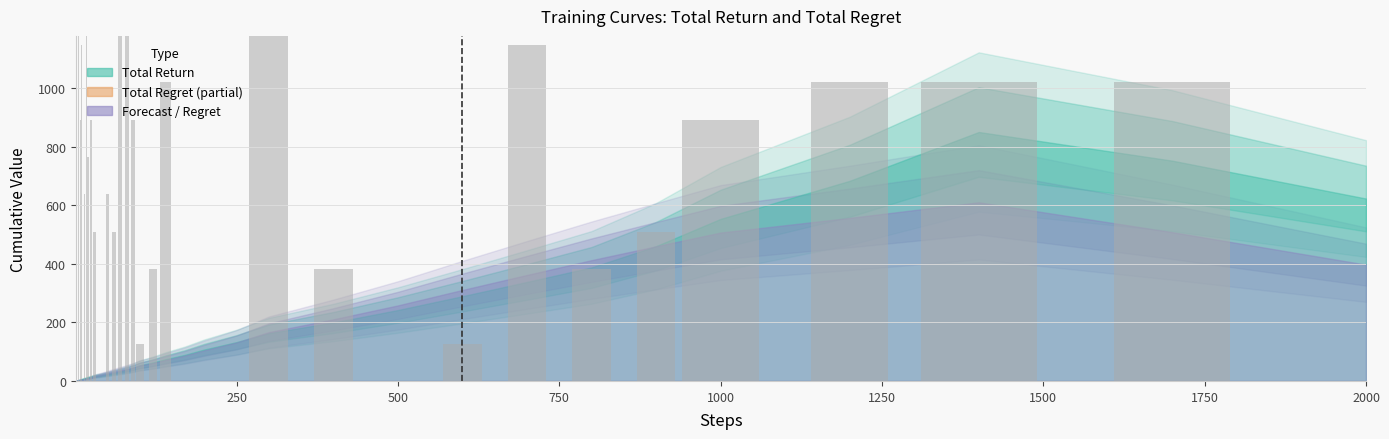

How many data points are less than 764?

19